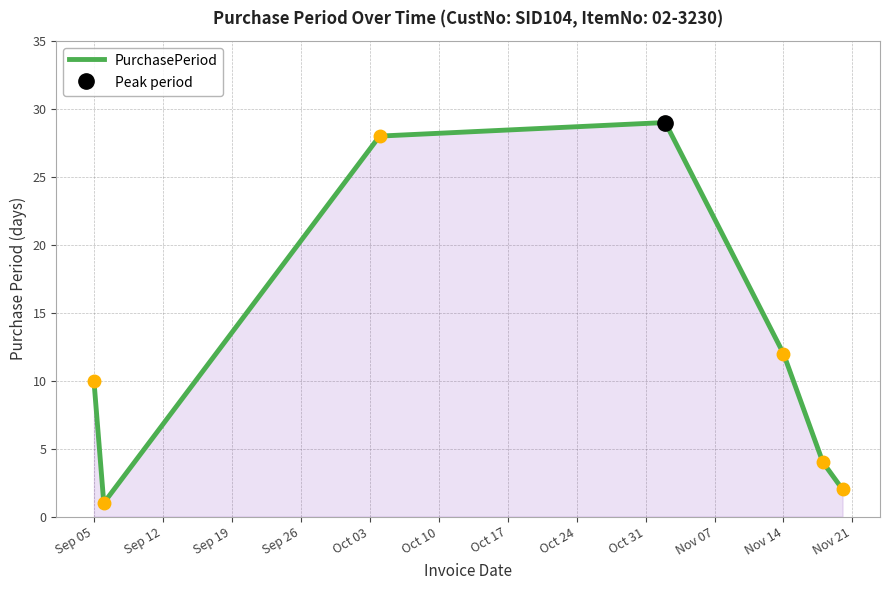

The value of PurchasePeriod at Nov 14 is 21. True or false?

False